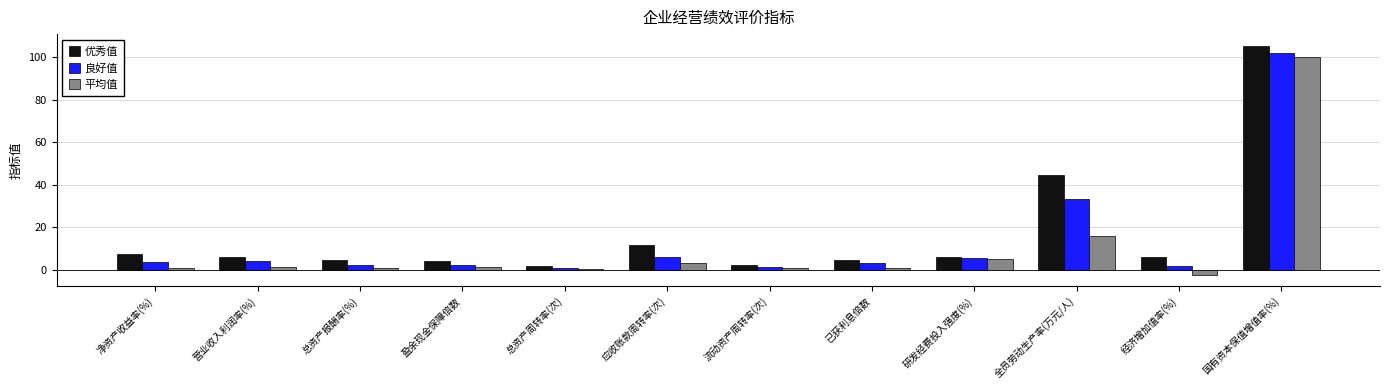

Is the value of 平均值 at 全员劳动生产率(万元/人) greater than the value of 优秀值 at 总资产报酬率(%)?

Yes